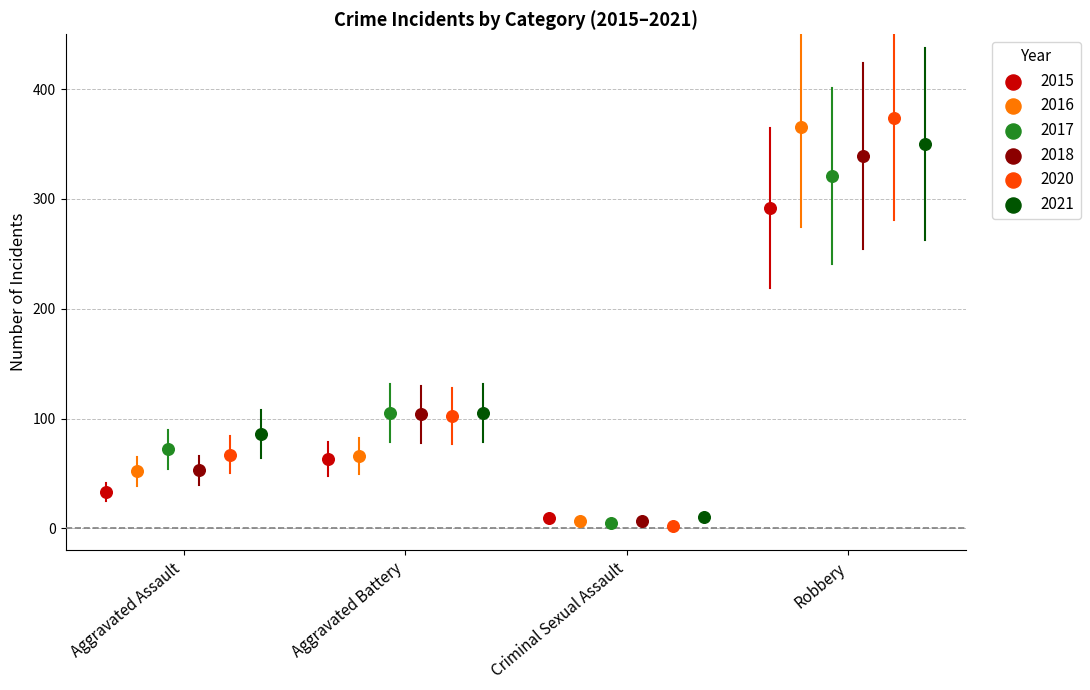

What are all the series names shown in the legend?

2015, 2016, 2017, 2018, 2020, 2021